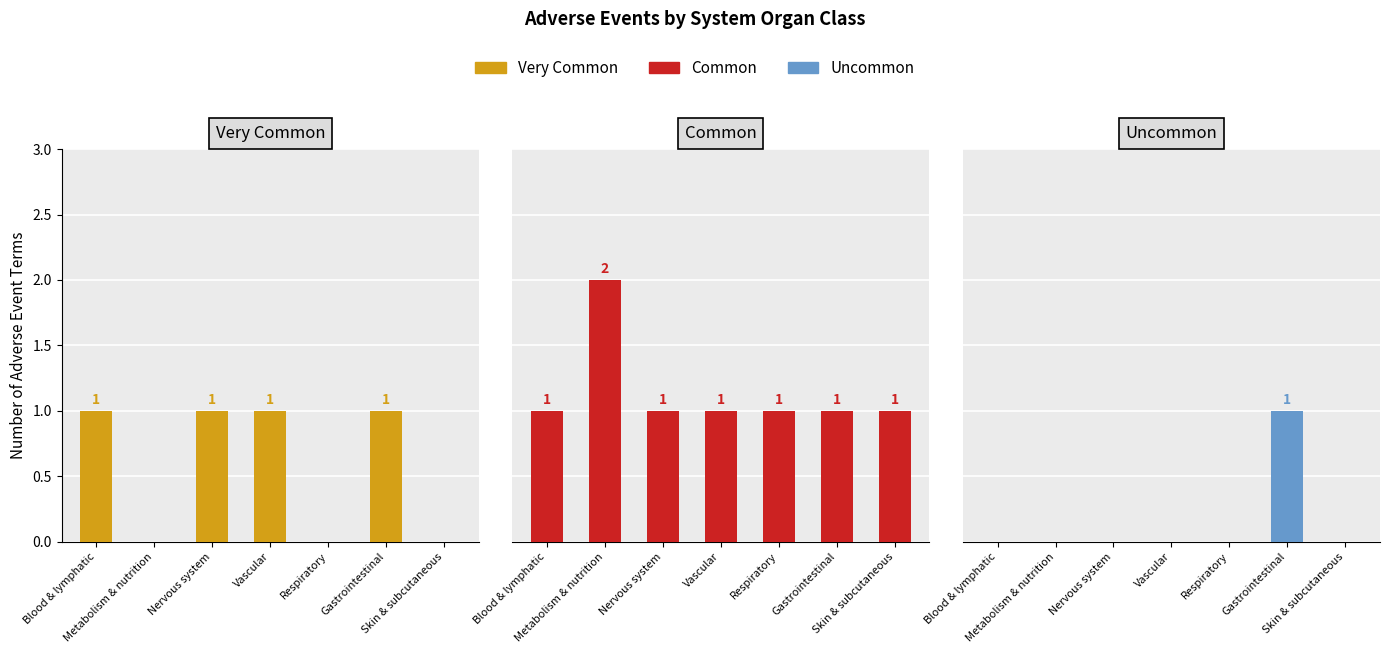

Which category has the lowest value in the Uncommon series?

Blood & lymphatic